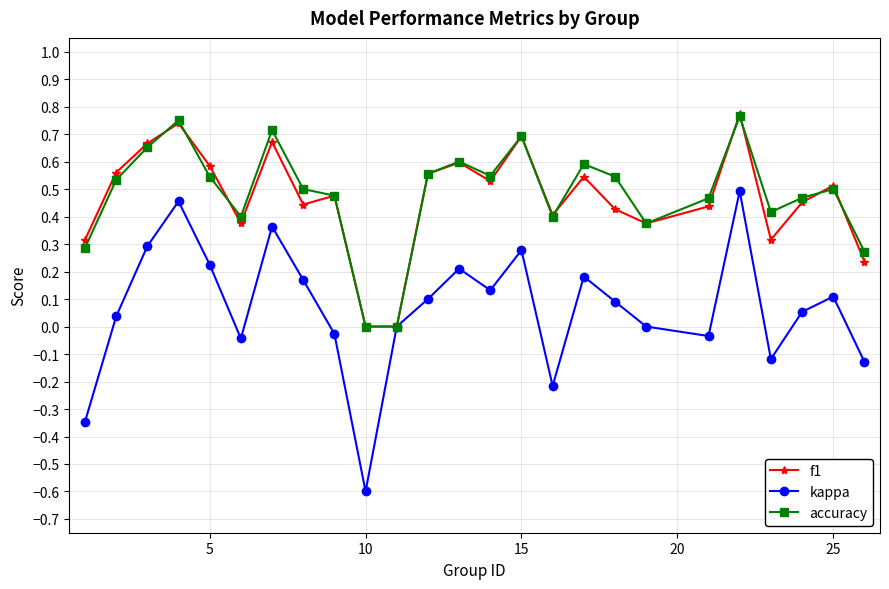

What is the minimum value shown in the chart?

-0.6